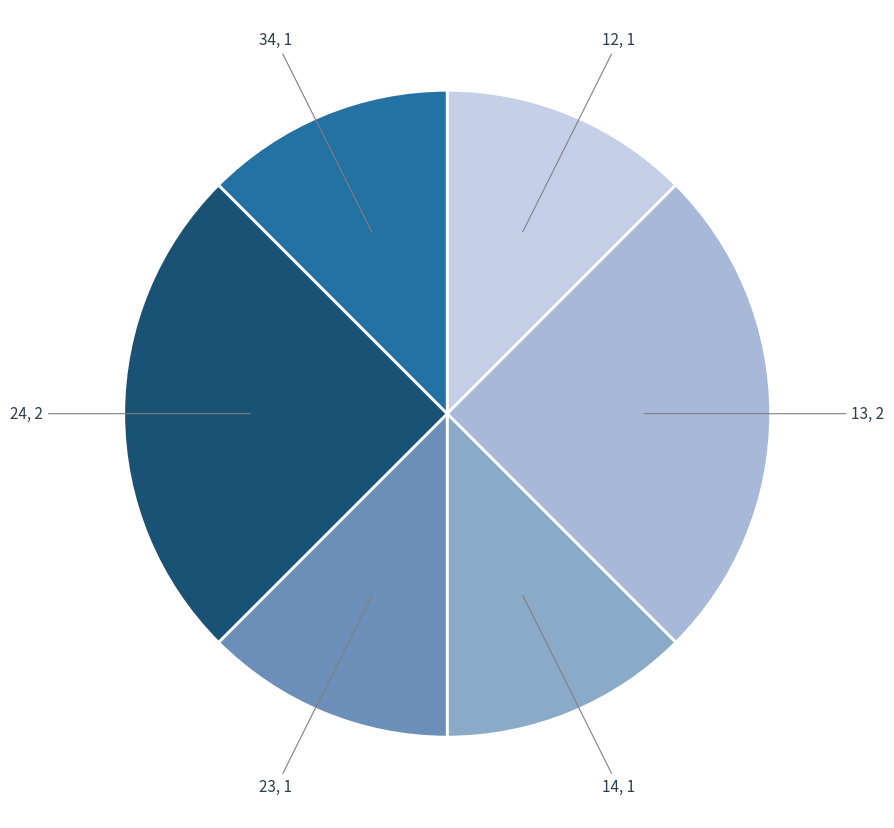

Is it true that 34 is 12% of the pie?

True